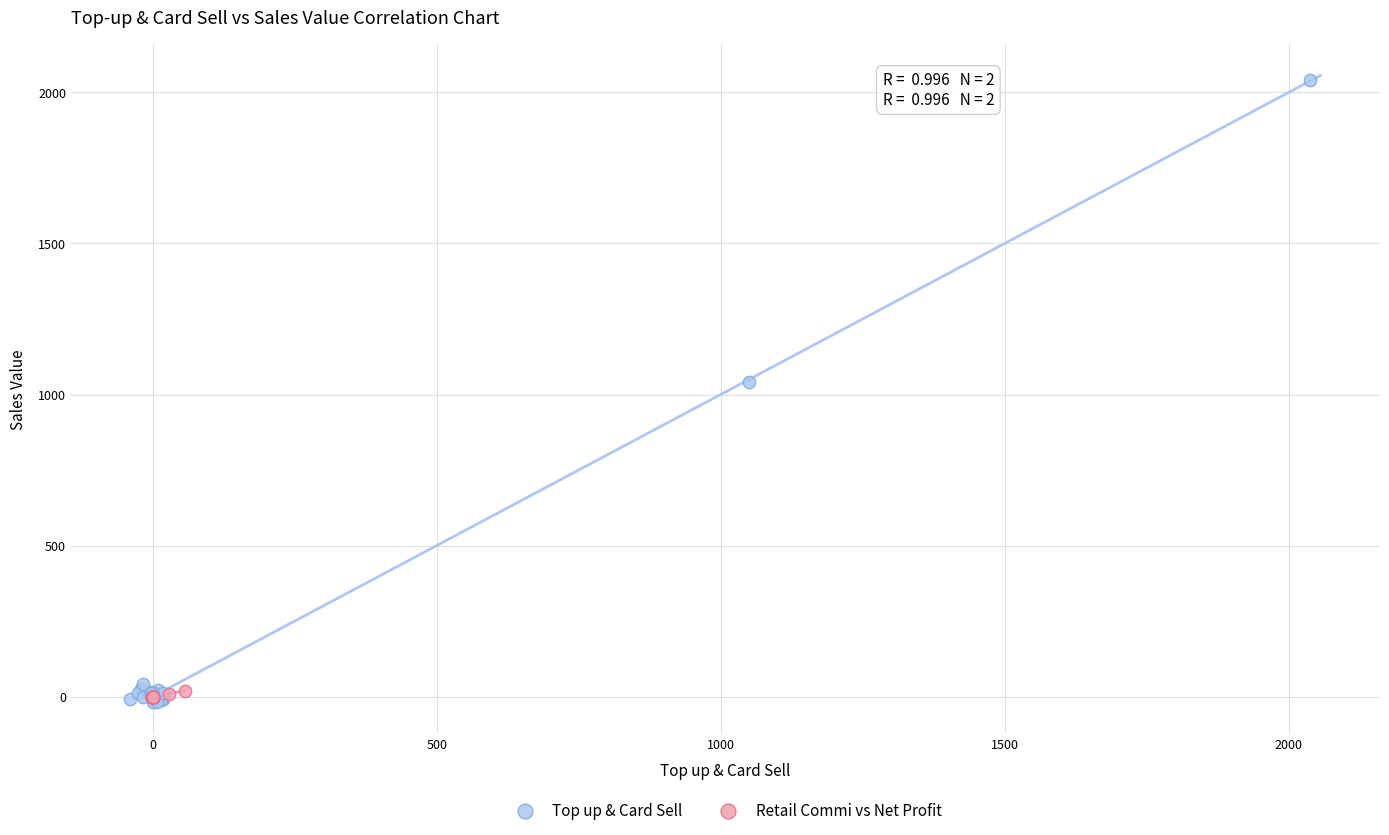

Which series has the widest spread of Y values?

Top up & Card Sell